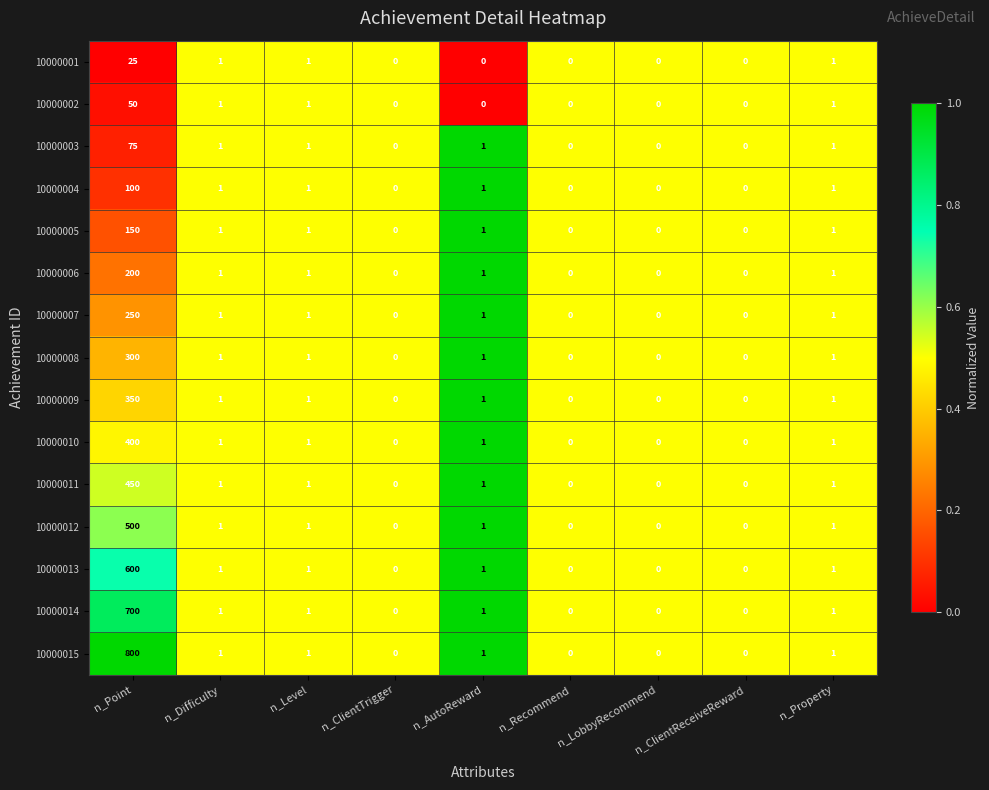

Rank the series at n_Point from lowest to highest value.

10000001, 10000002, 10000003, 10000004, 10000005, 10000006, 10000007, 10000008, 10000009, 10000010, 10000011, 10000012, 10000013, 10000014, 10000015